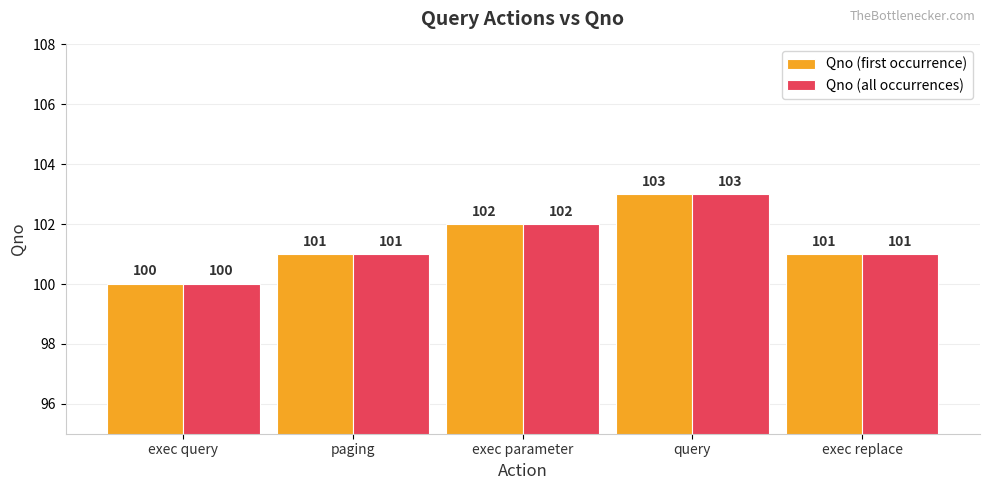

What is the maximum value shown in the chart?

103